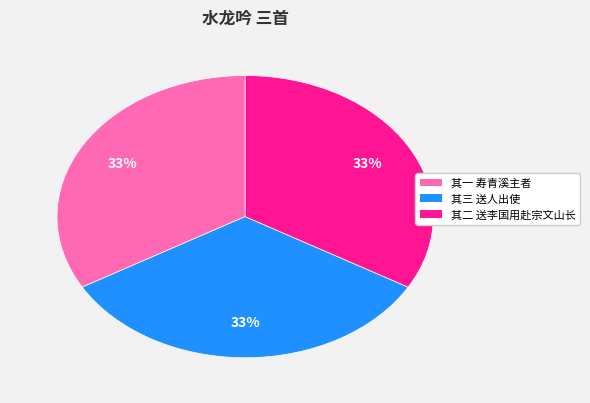

Is it true that 其三 送人出使 is 33% of the pie?

True